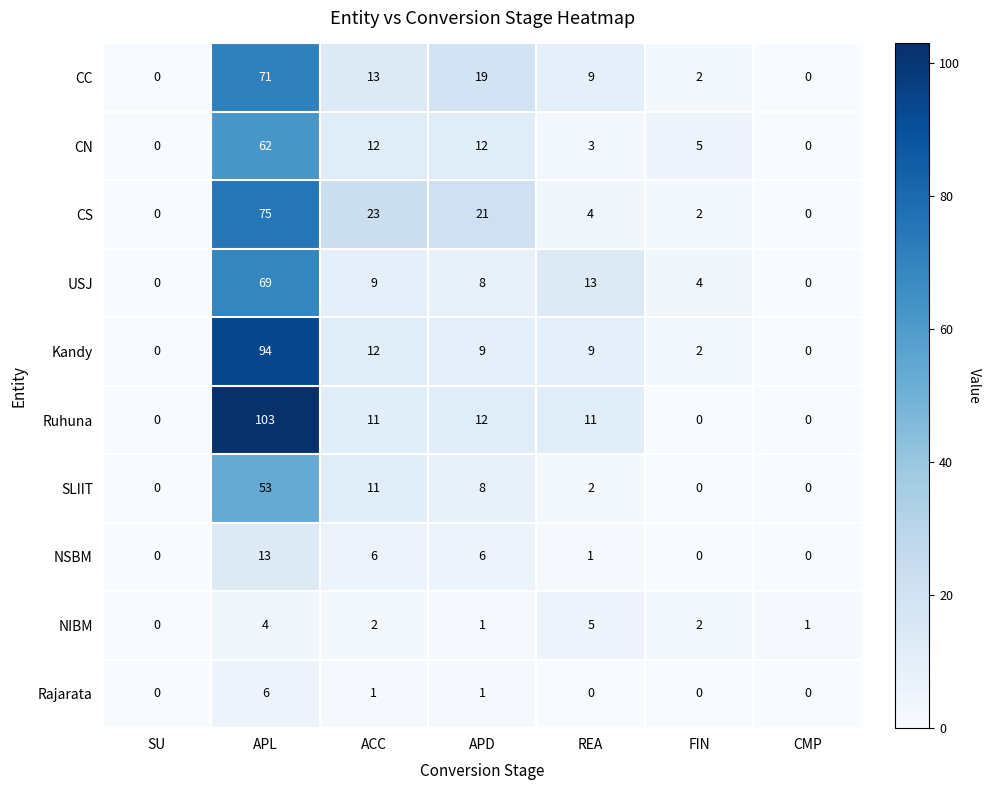

Count the number of categories in the chart.

7